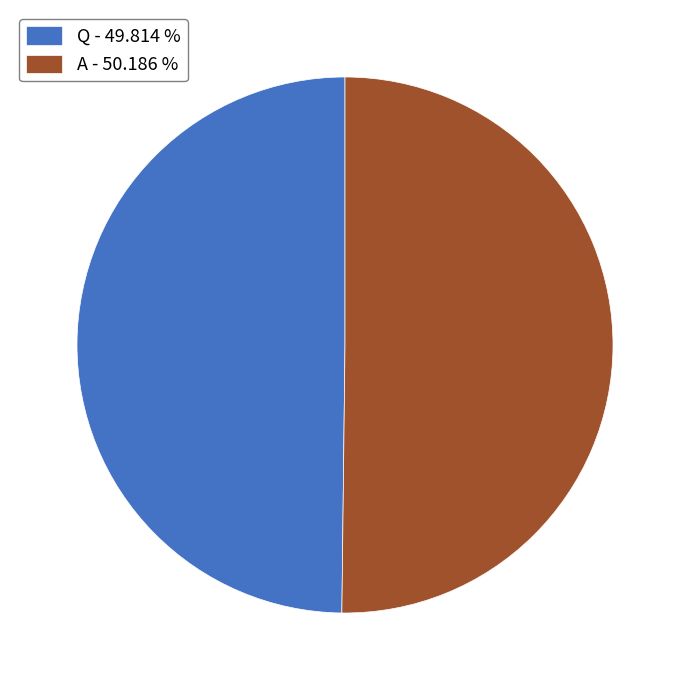

Is the sum of Q - 49.814 % and A - 50.186 % greater than half?

Yes